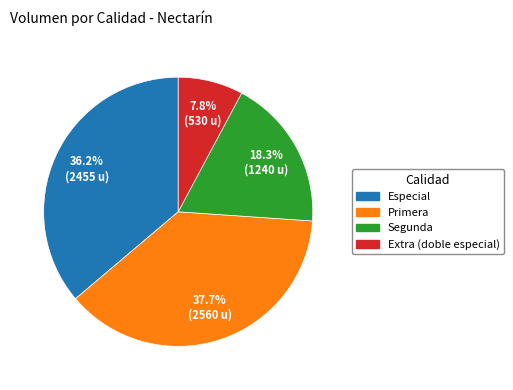

Does any single category account for the majority?

No